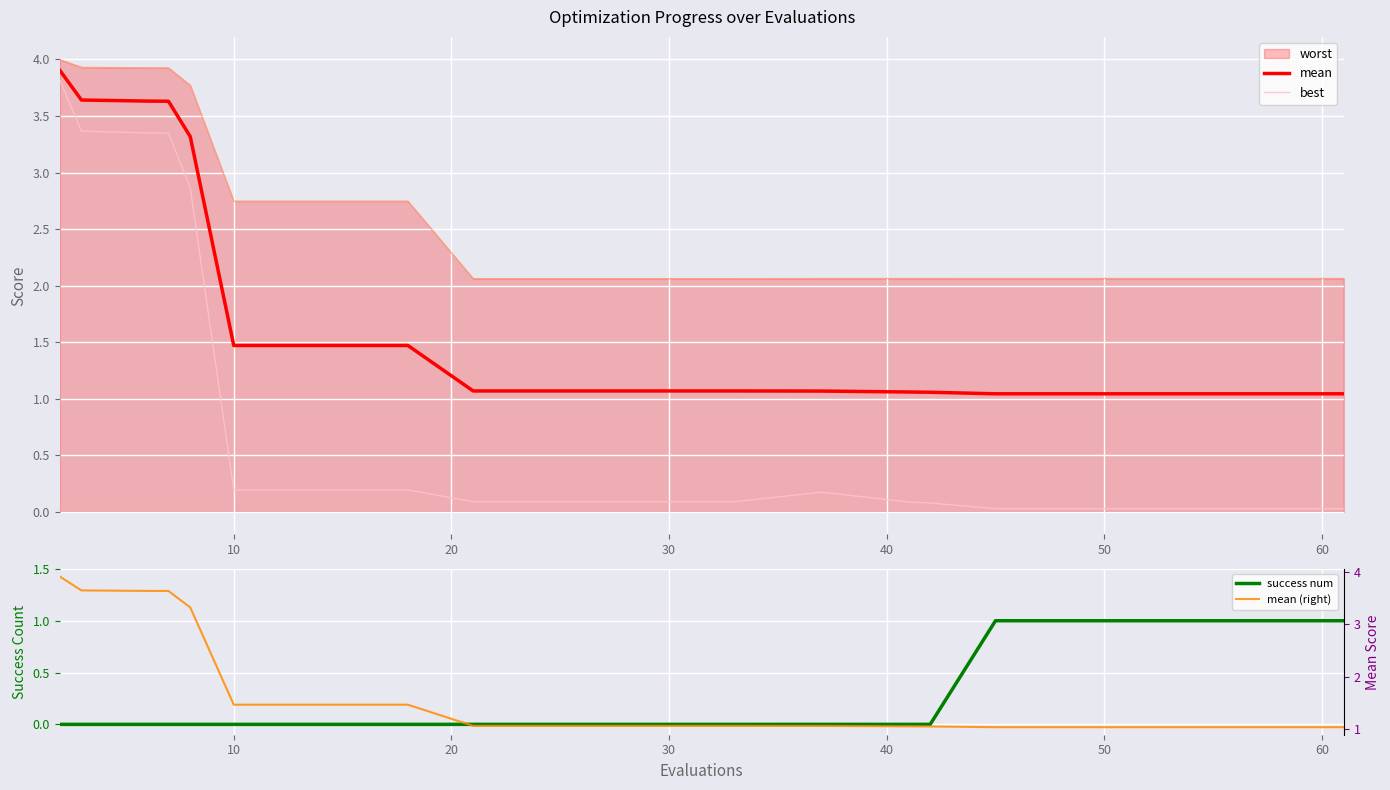

What is the maximum value for mean?

3.9